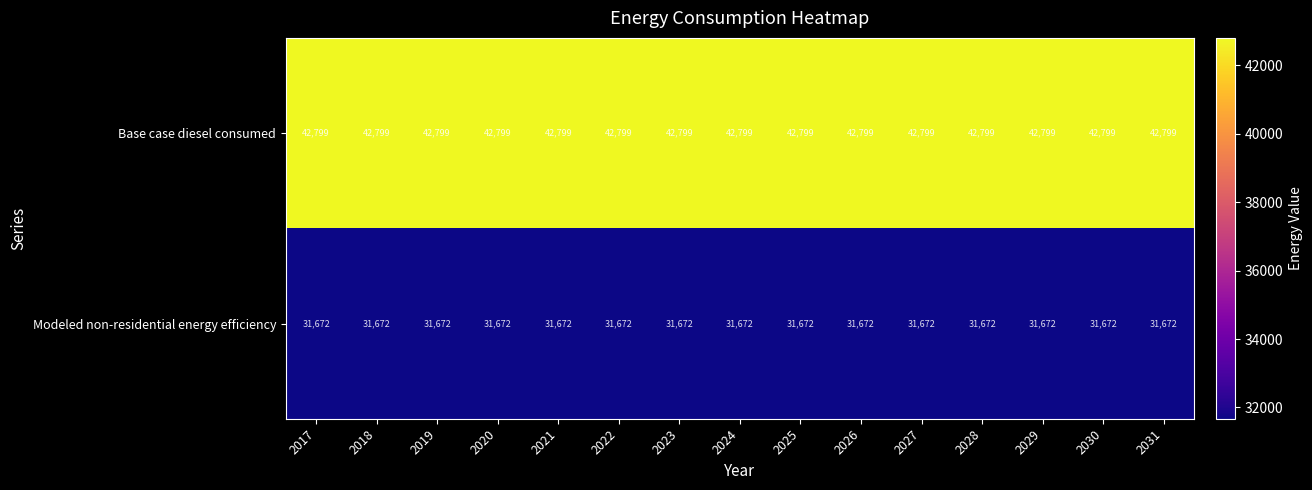

What is the minimum value shown in the chart?

31672